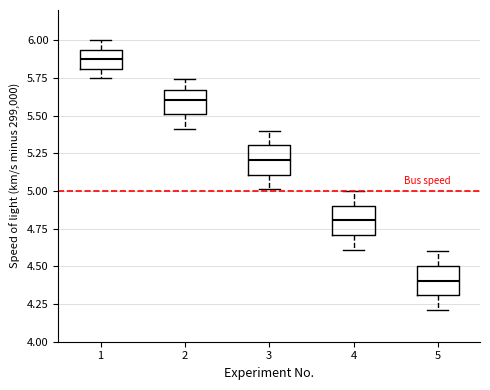

Reading left to right, read every box against the y-axis: the position of its median line, the range the box covers, and the ends of its whiskers. The values are not printed on the chart, so give them approximately, as read against the axis.

1: median 5.90, box 5.80 to 5.95, whiskers 5.75 to 6.00
2: median 5.60, box 5.50 to 5.65, whiskers 5.40 to 5.75
3: median 5.20, box 5.10 to 5.30, whiskers 5.00 to 5.40
4: median 4.80, box 4.70 to 4.90, whiskers 4.60 to 5.00
5: median 4.40, box 4.30 to 4.50, whiskers 4.20 to 4.60